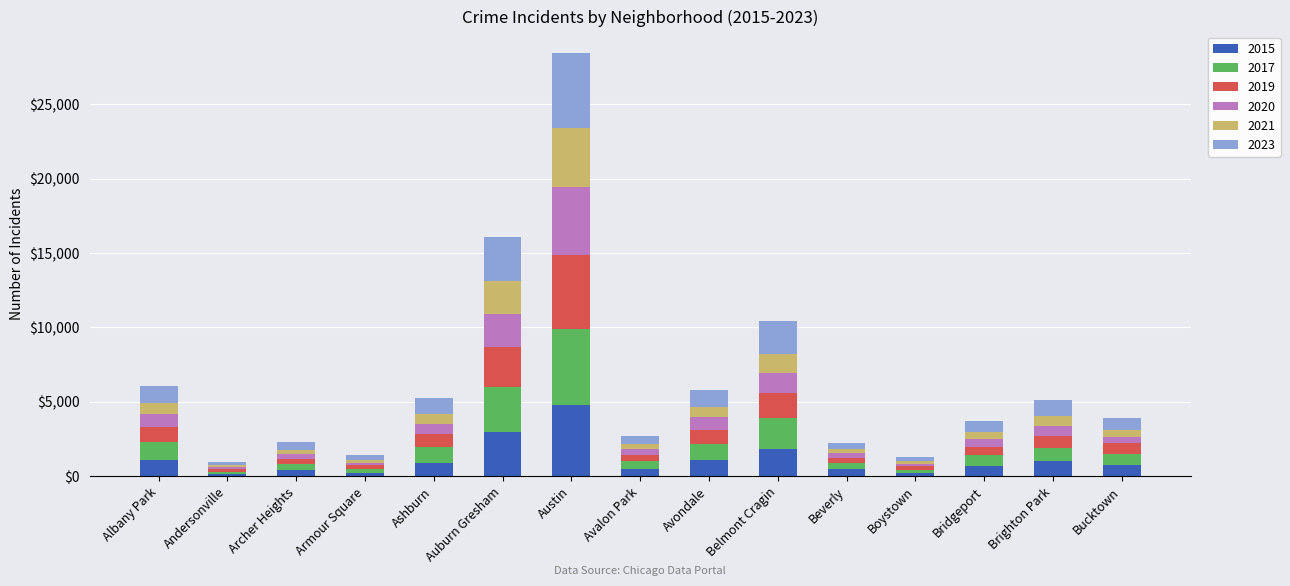

How many bars are there in total?

15